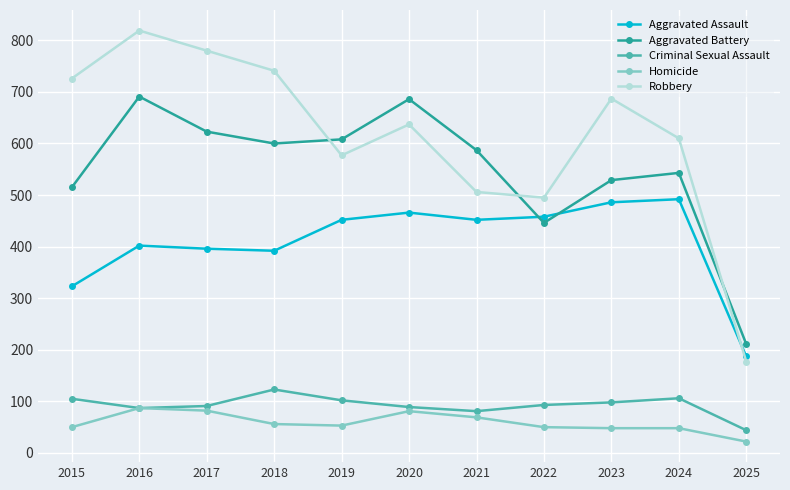

Count the number of data series in this chart.

5